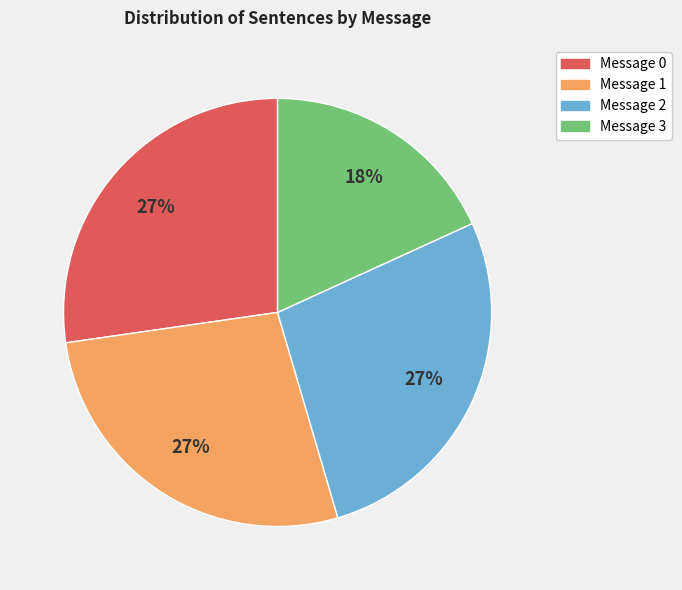

To the nearest percent, what is the average slice percentage?

25%